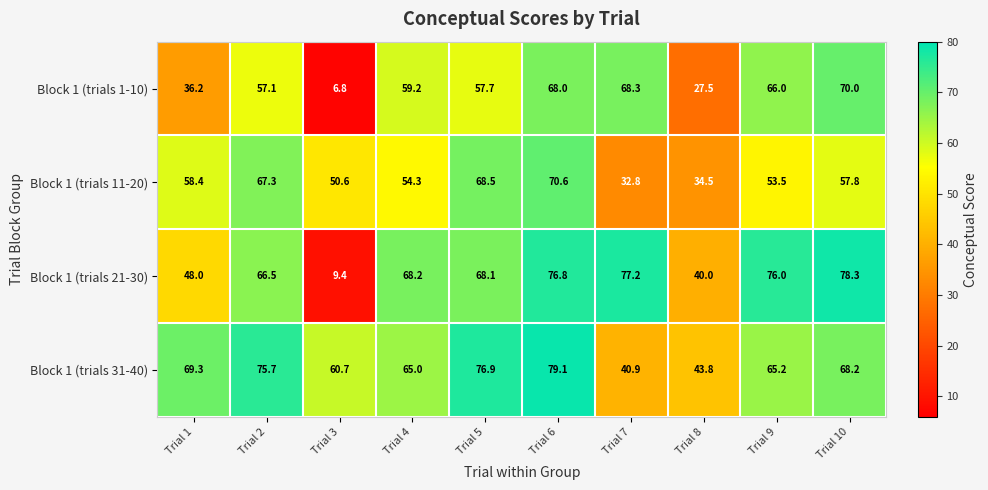

What is the smallest value displayed?

6.8